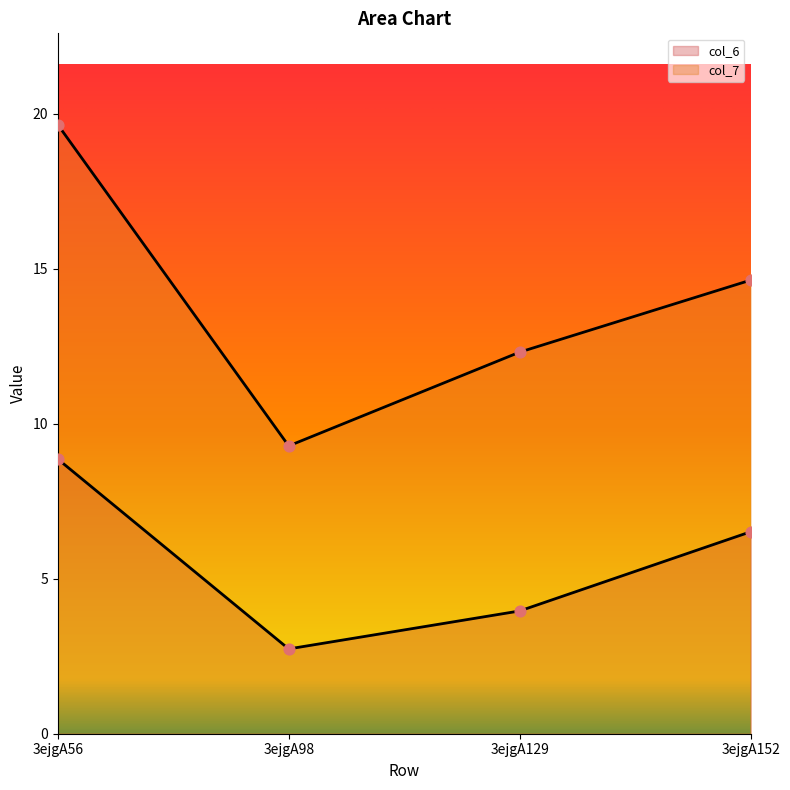

What is the total value across all series at 3ejgA56?

28.5